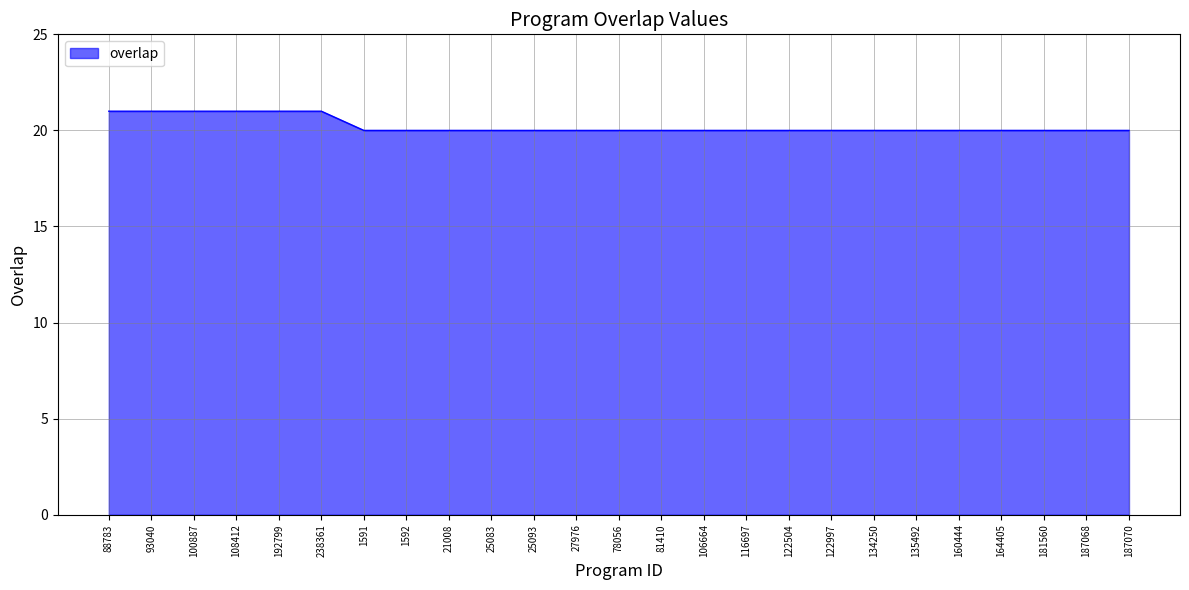

How many lines are shown in the chart?

1